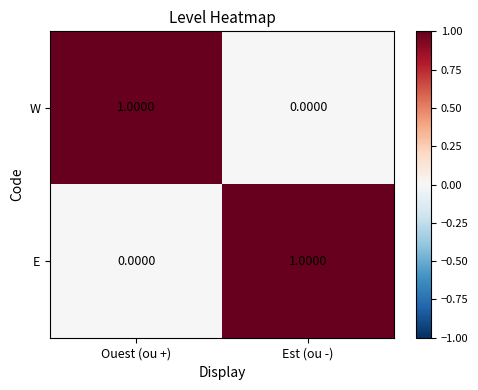

Which category has the lowest value in the E series?

Ouest (ou +)